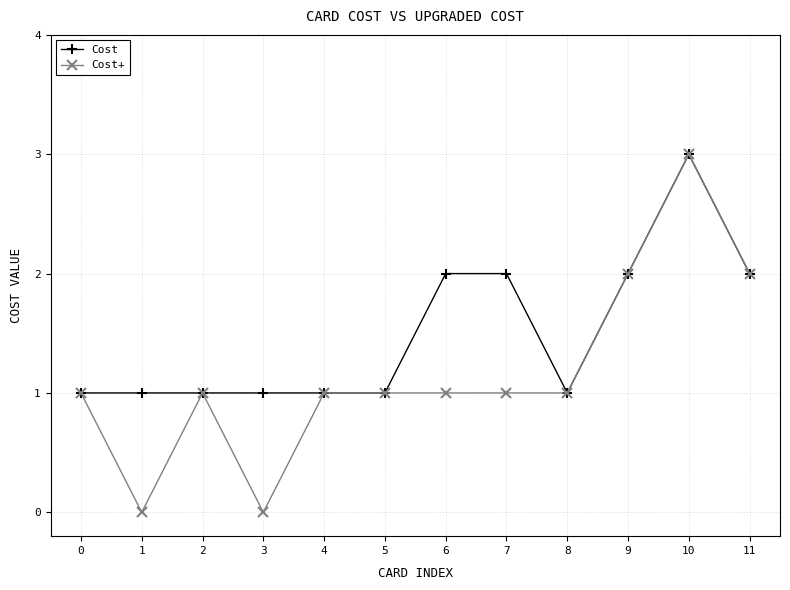

What is the value of the Cost point at the 4th from the left?

1